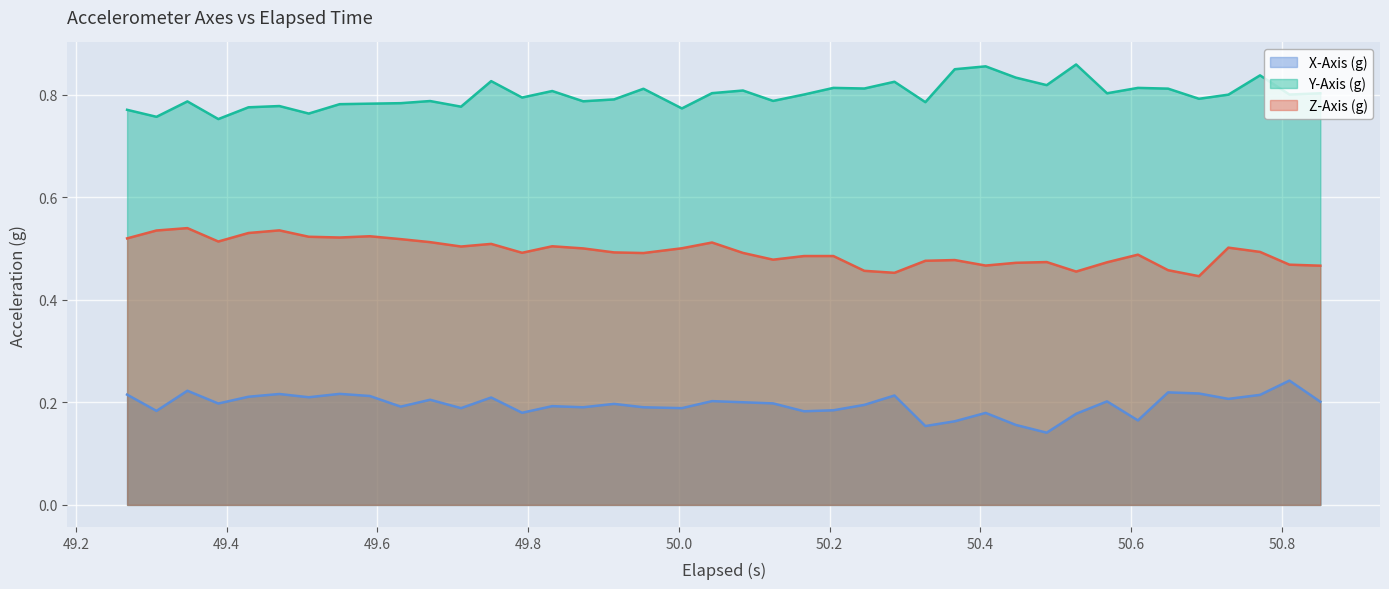

List the series in order of their overall mean, highest first.

Y-Axis (g), Z-Axis (g), X-Axis (g)